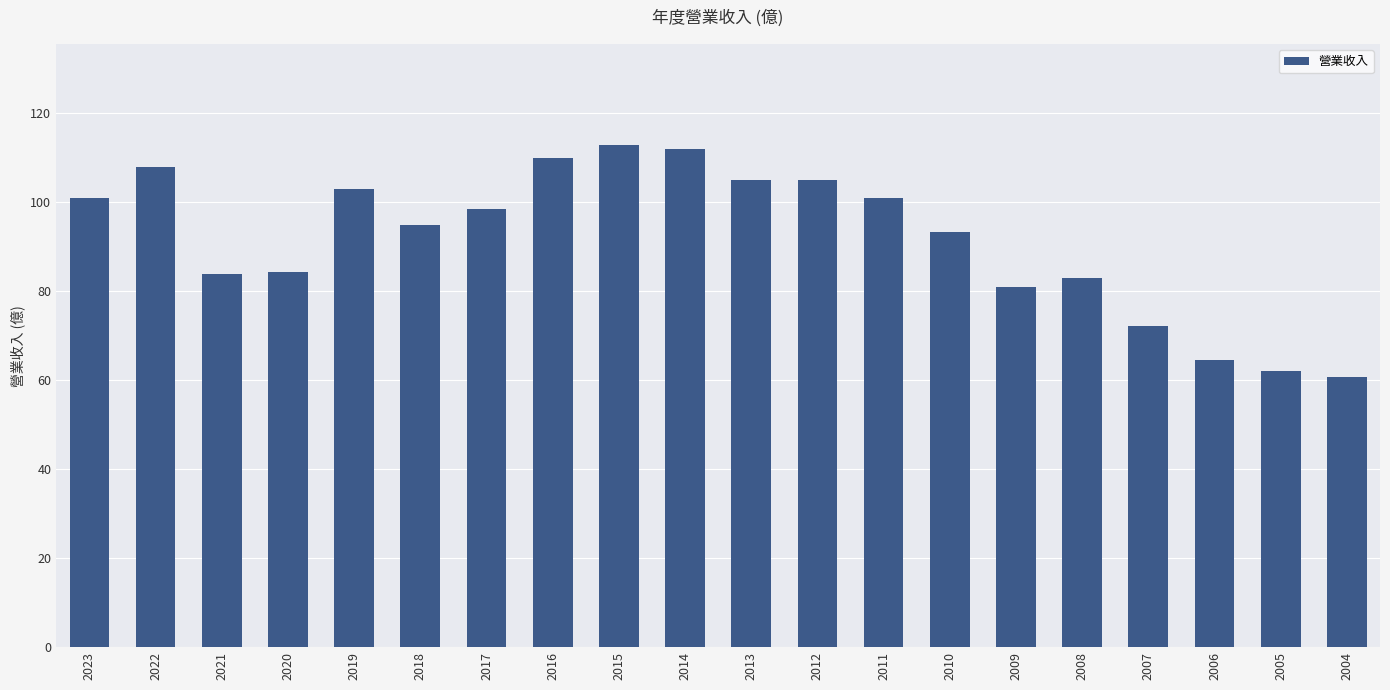

Is it true that the value at 2009 is 80.9?

True